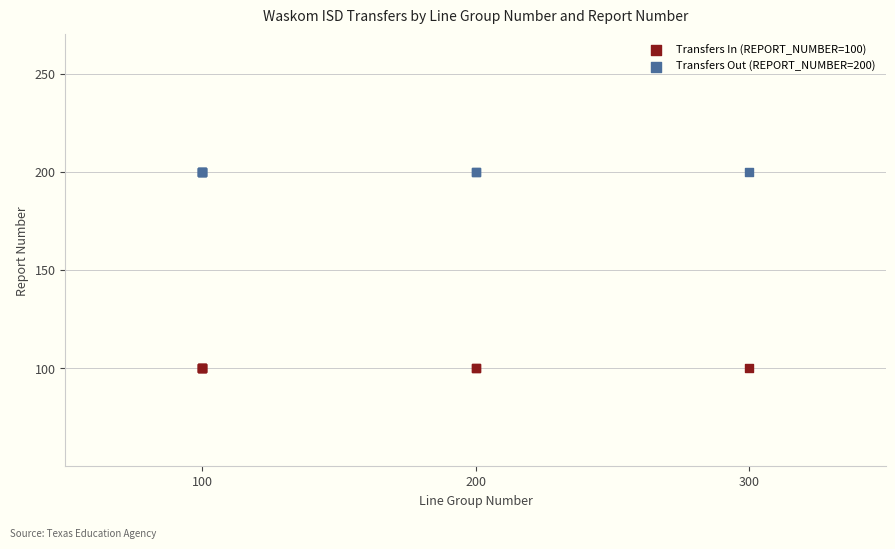

Which series reaches the minimum Y coordinate?

Transfers In (REPORT_NUMBER=100)